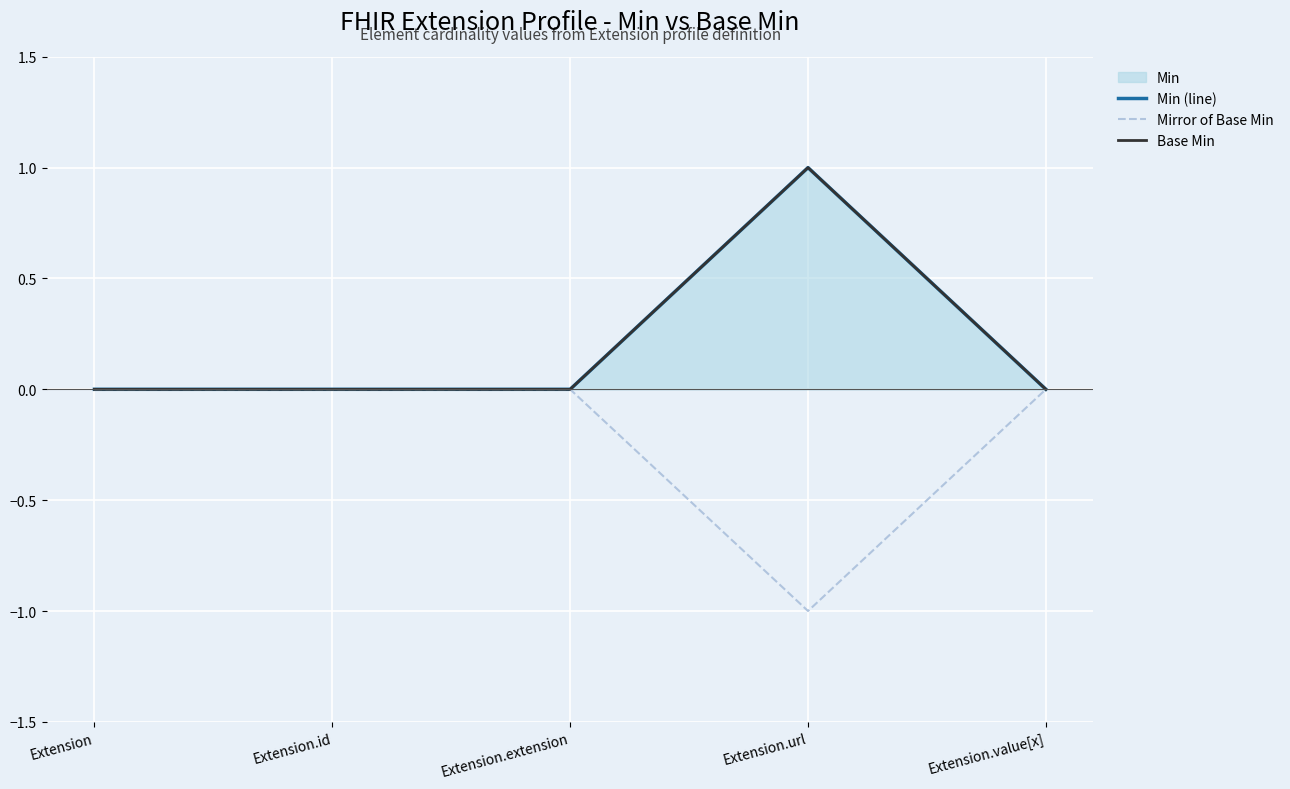

What is the greatest value displayed?

1